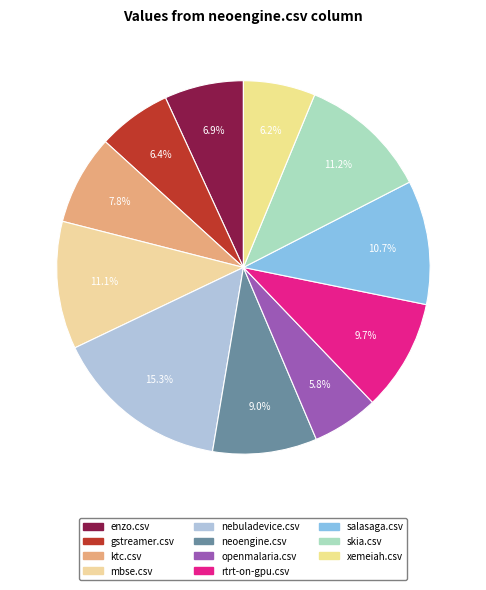

Which category has the biggest portion of the pie?

nebuladevice.csv